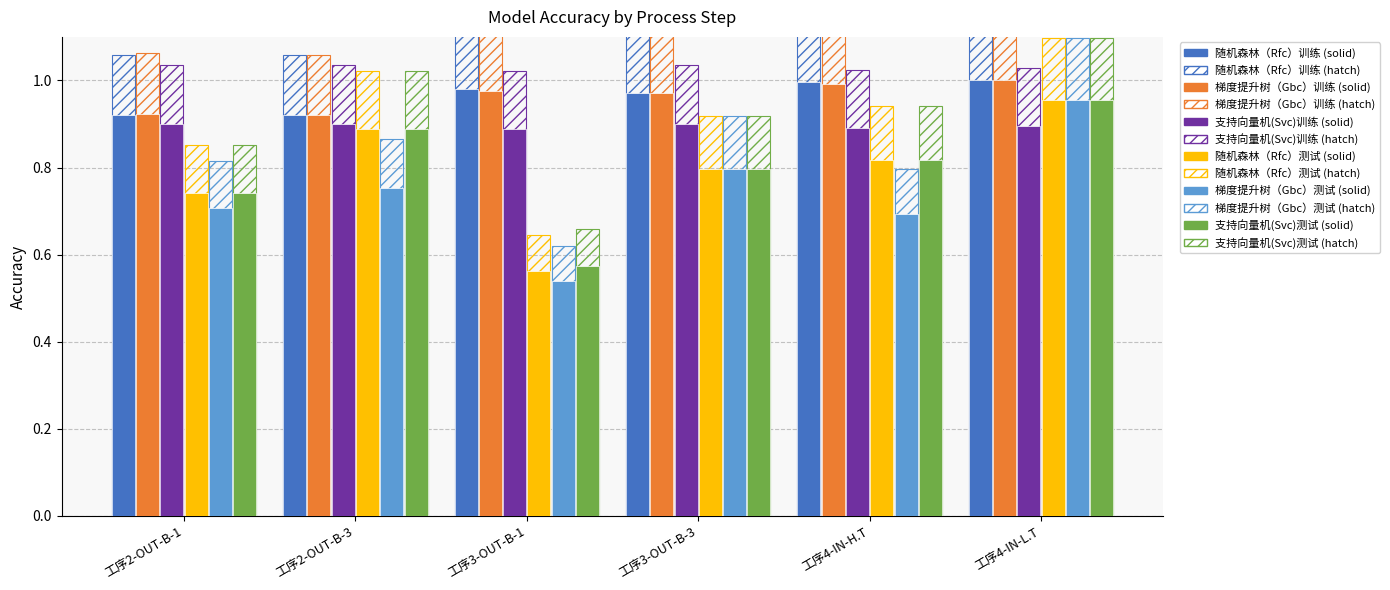

What is the value of the 支持向量机(Svc)测试 bar at the 4th from the left?

0.8